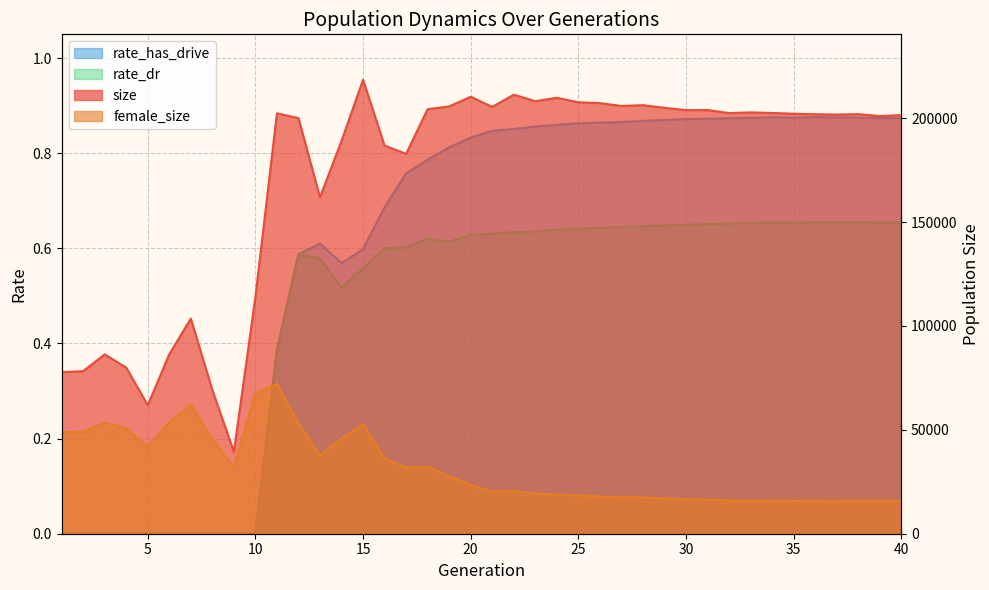

True or false: size has a value of 206265.0 at 28.

True